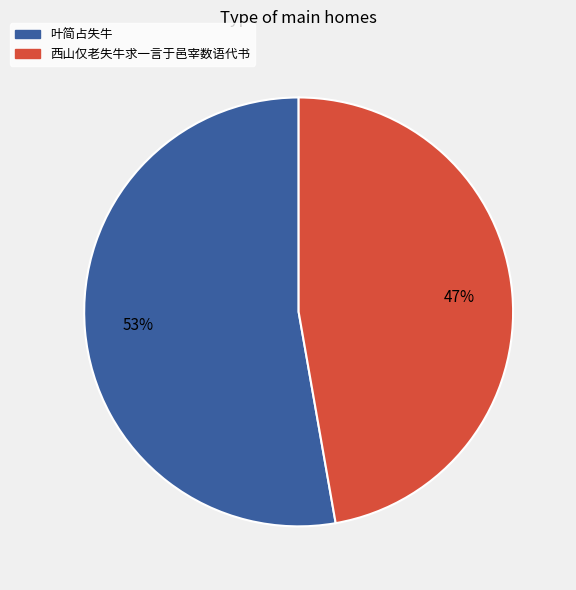

Do 叶简占失牛 and 西山仅老失牛求一言于邑宰数语代书 together represent more than half of the pie?

Yes